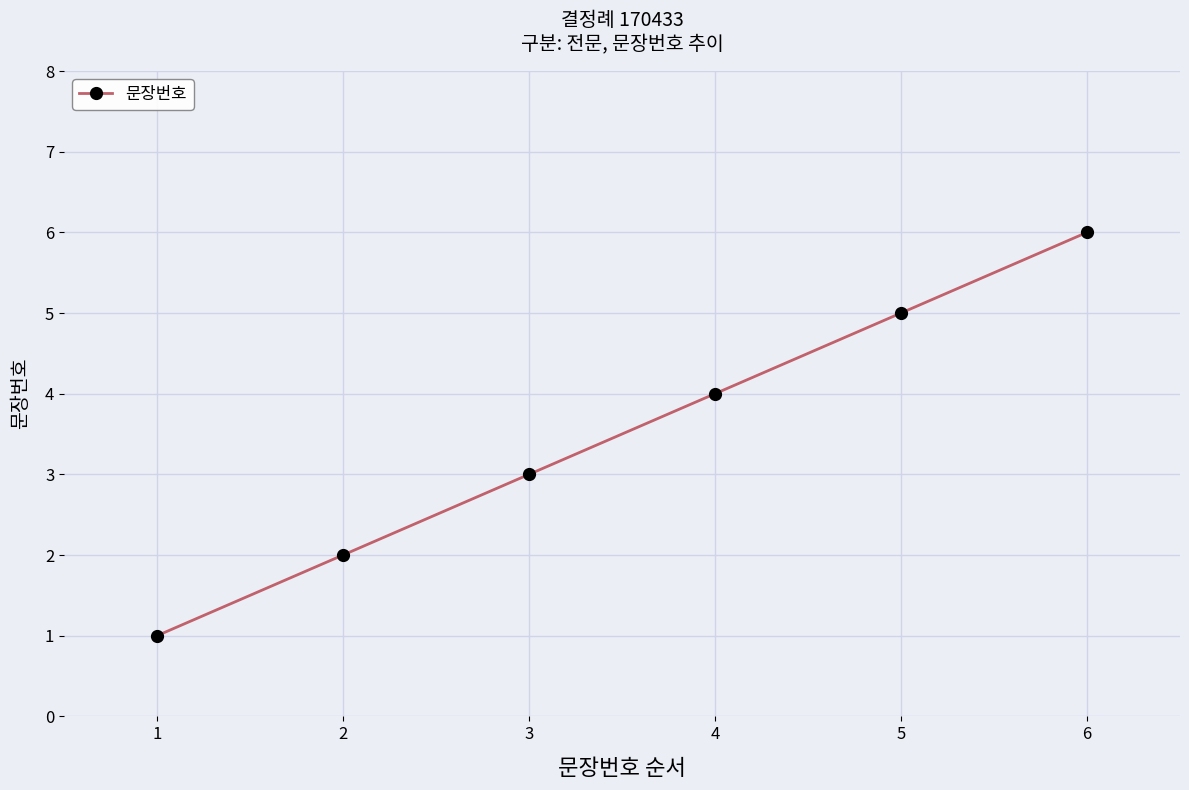

What is the sum of all values?

21